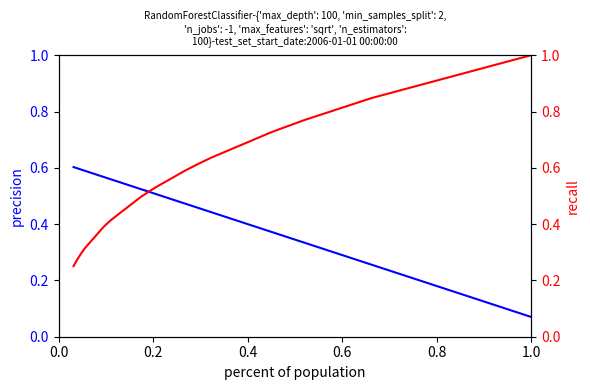

True or false: precision has more than 2 points higher than both neighbors.

False